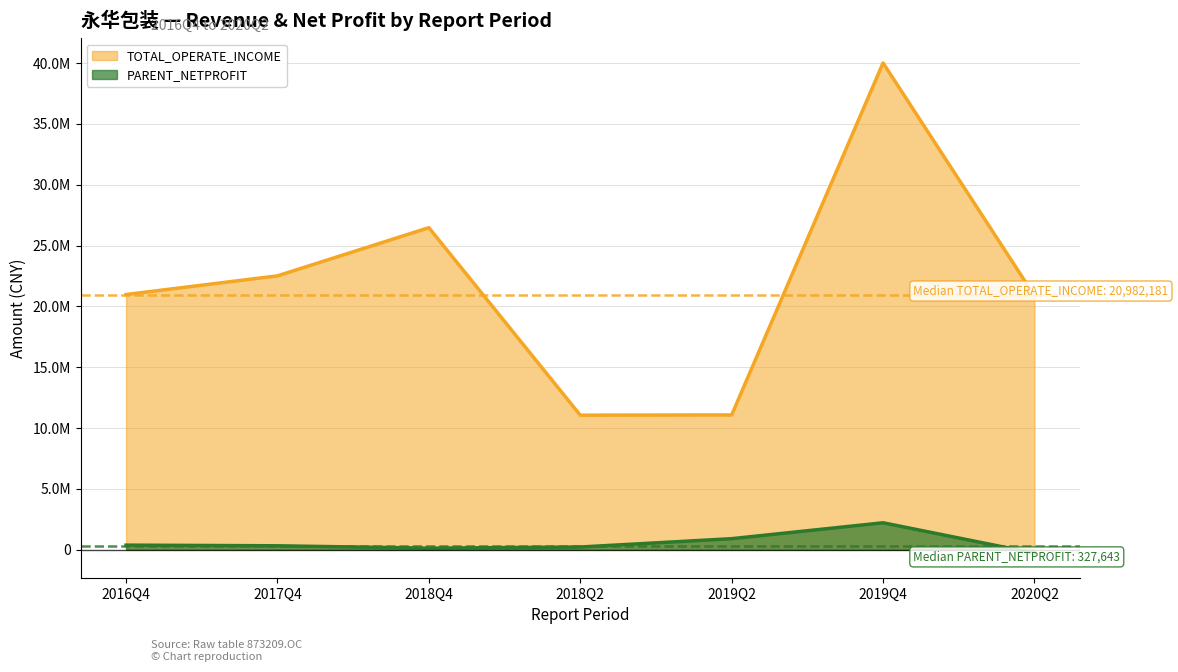

True or false: PARENT_NETPROFIT and TOTAL_OPERATE_INCOME intersect in this chart.

False